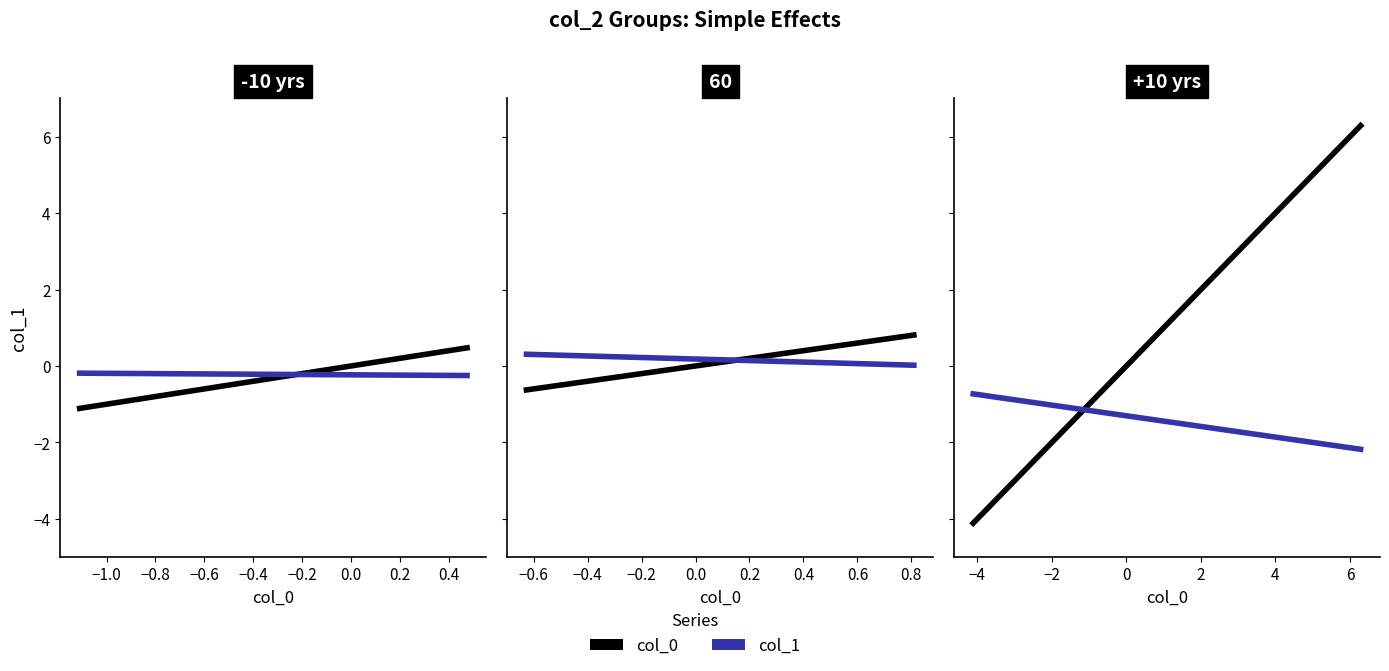

What is the sum of all col_1 values?

-2.9